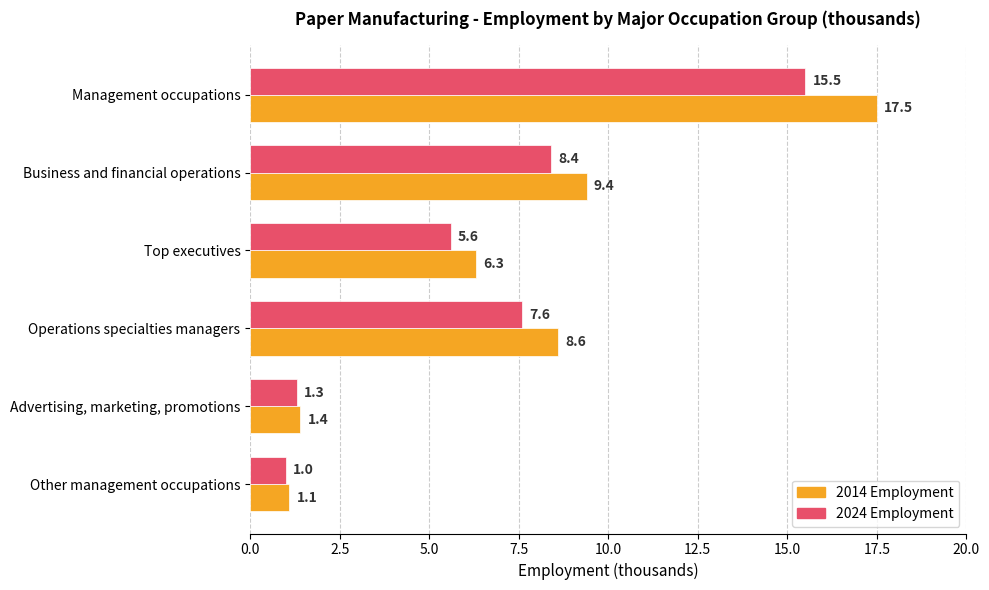

The 2024 Employment series shows 15.5 at Management occupations. True or false?

True